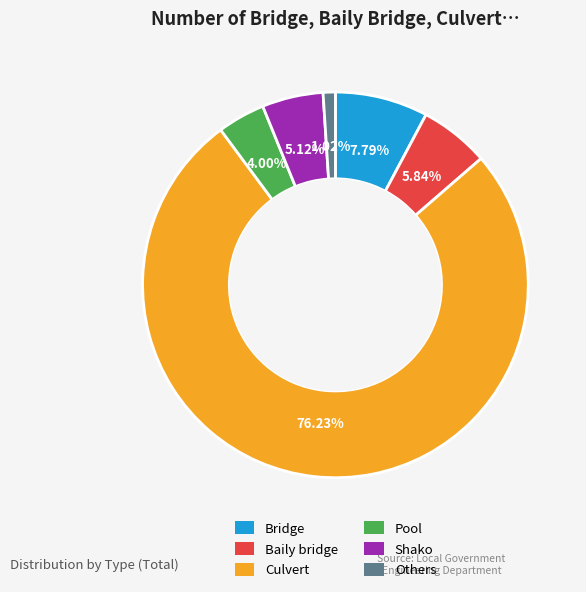

What is the ratio of the value at Culvert to the value at Pool?

19.1